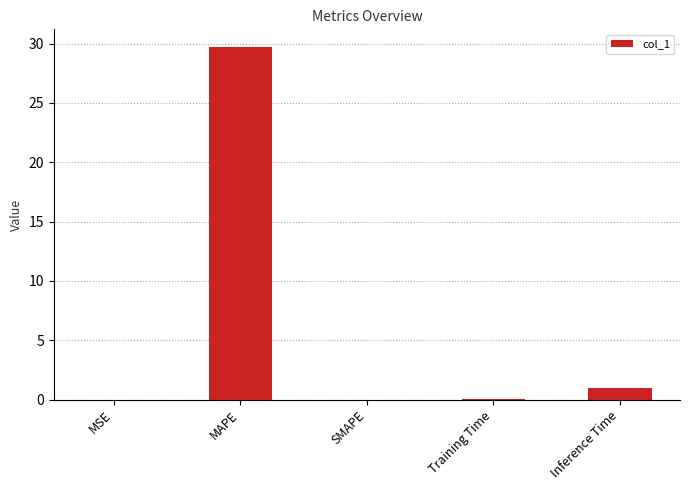

At which label is the value closest to 14?

Inference Time